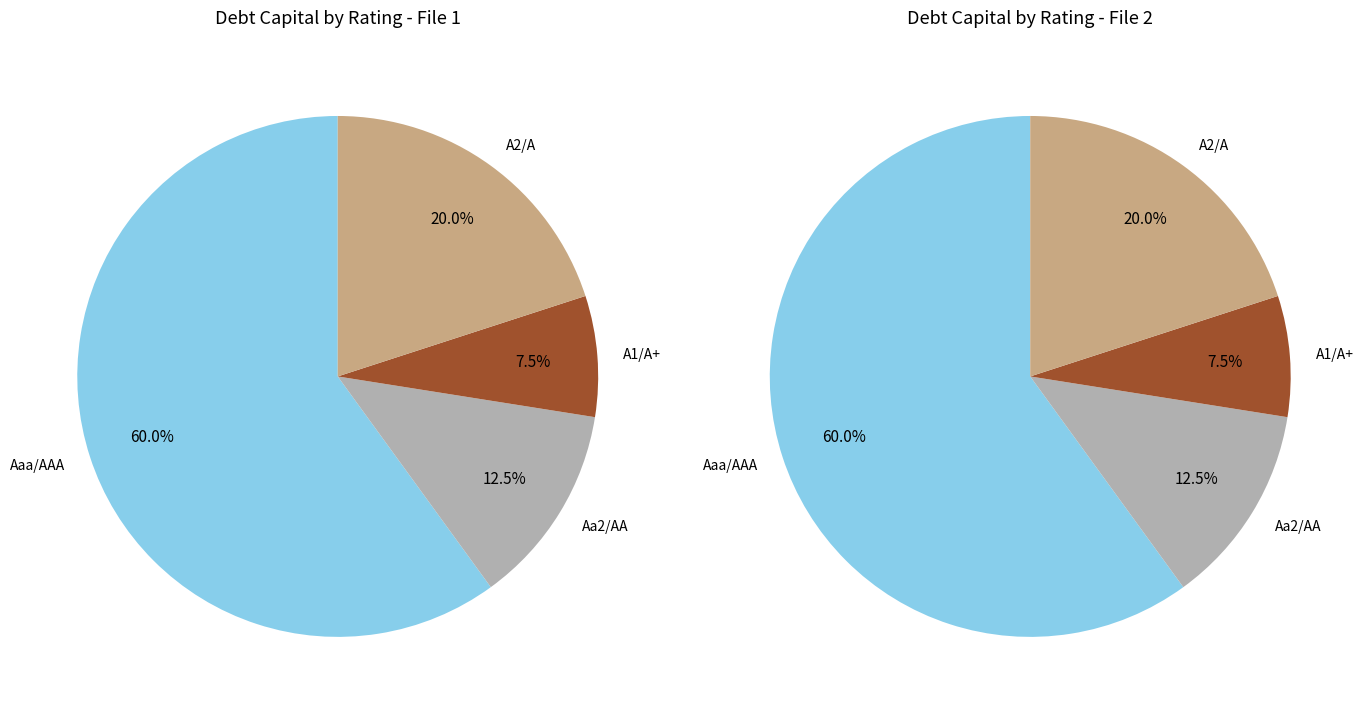

Count the number of slices in the pie.

4